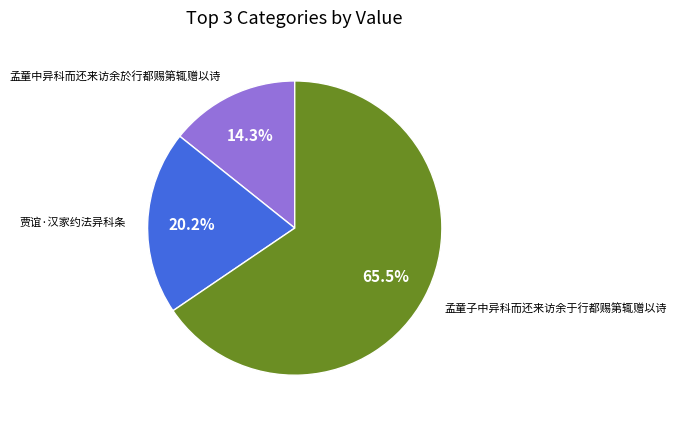

How many segments does this pie chart have?

3